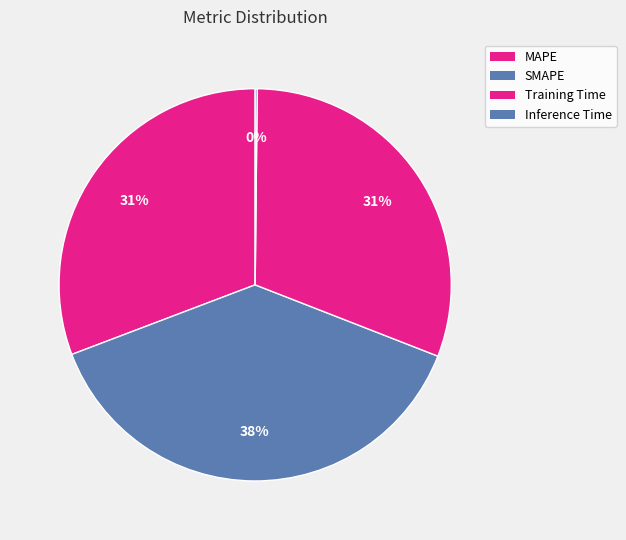

To the nearest percent, what is the average slice percentage?

25%